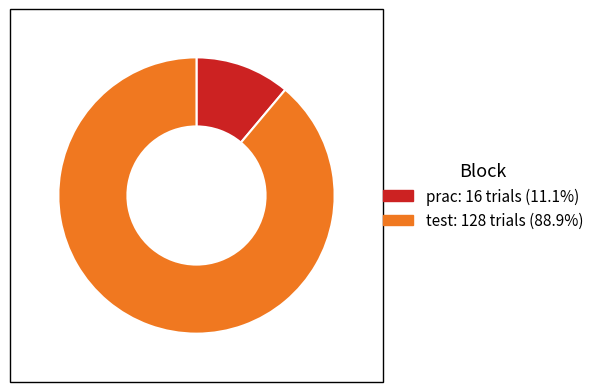

Which category has the smallest portion of the pie?

prac